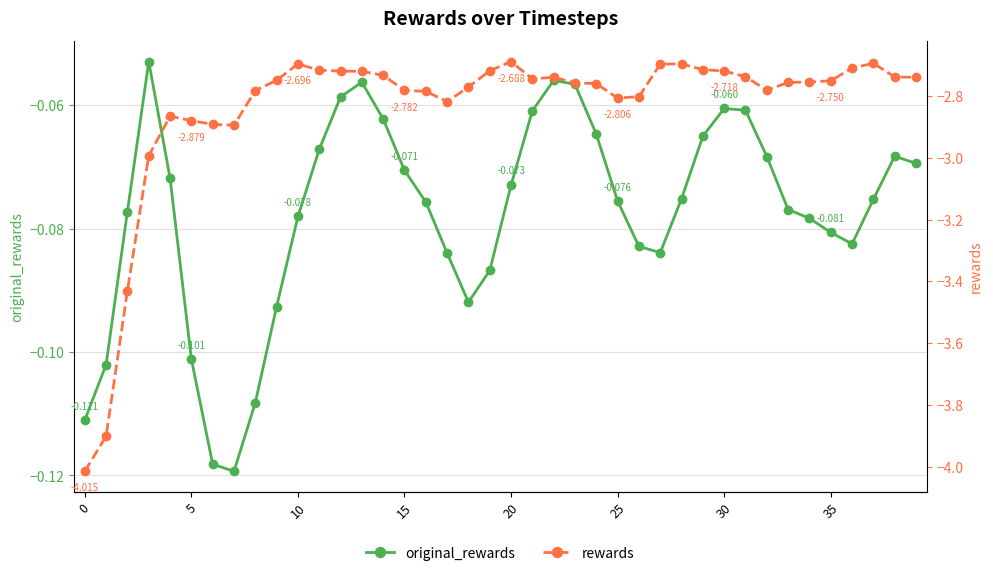

How many interior local valleys does the rewards series have?

5